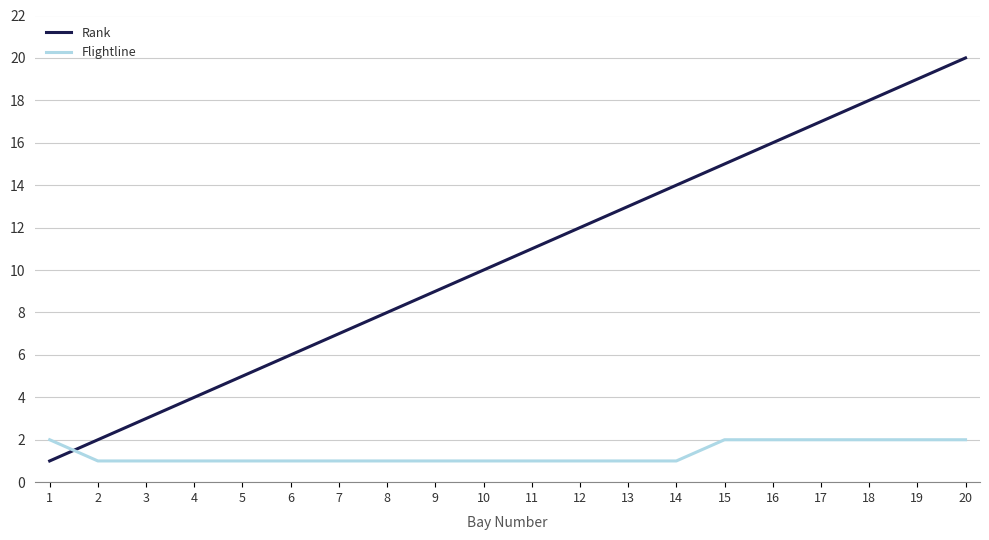

Which series has the widest spread of values?

Rank